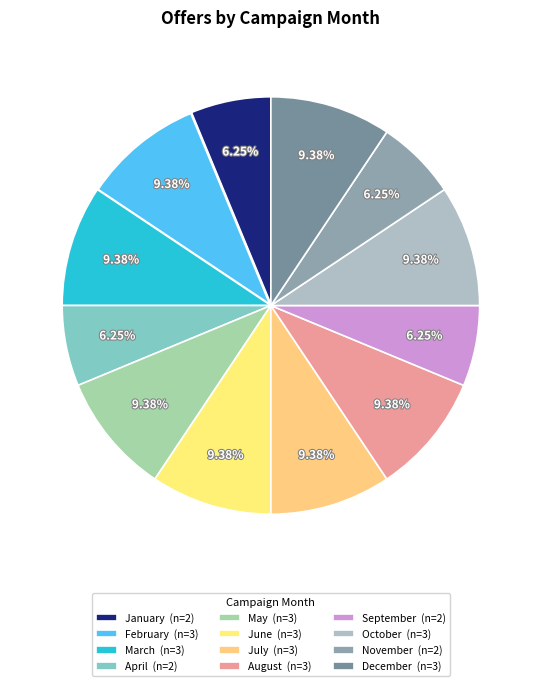

Is there a majority slice in this chart?

No